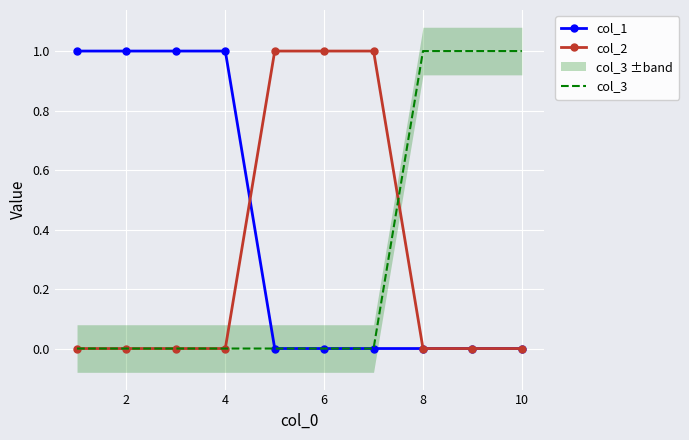

The value of col_1 at 4 is 1. True or false?

True